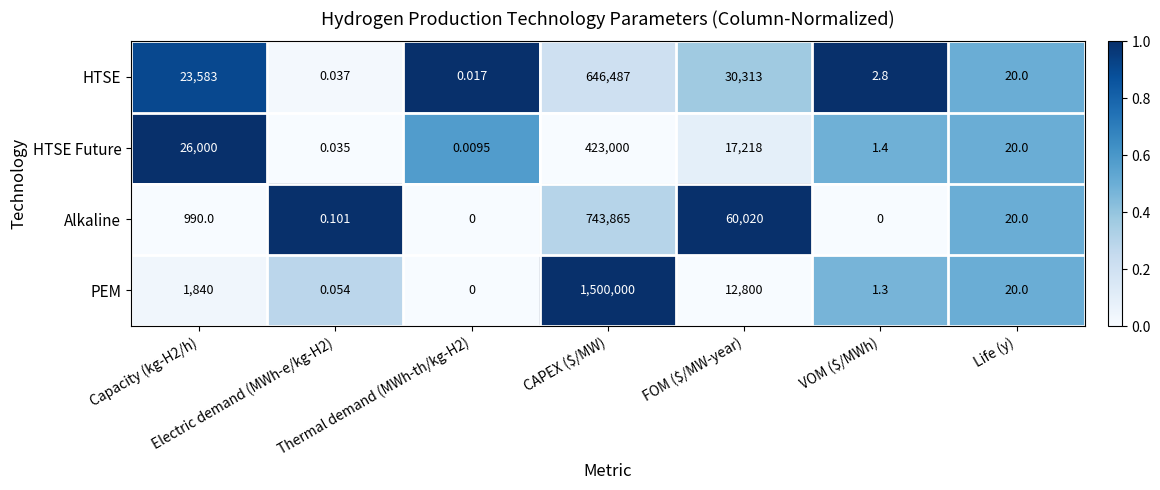

Which series has the widest spread of values?

PEM